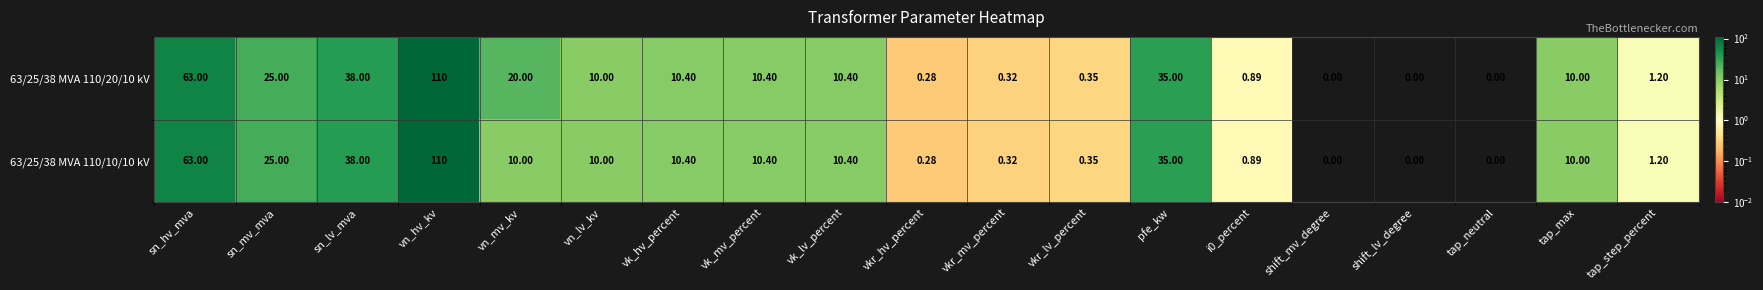

At which category is the sum across all series the highest?

vn_hv_kv